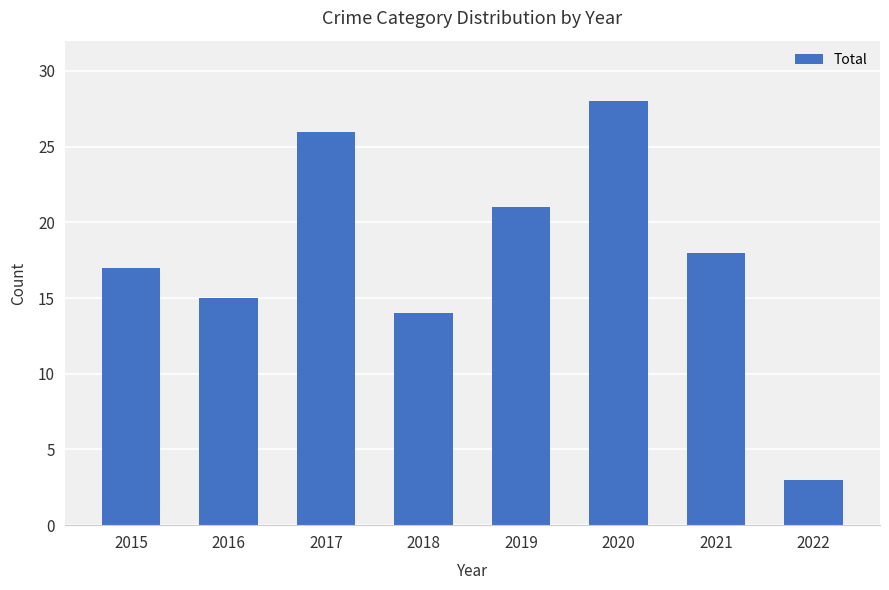

At which label does the data first exceed 18?

2017